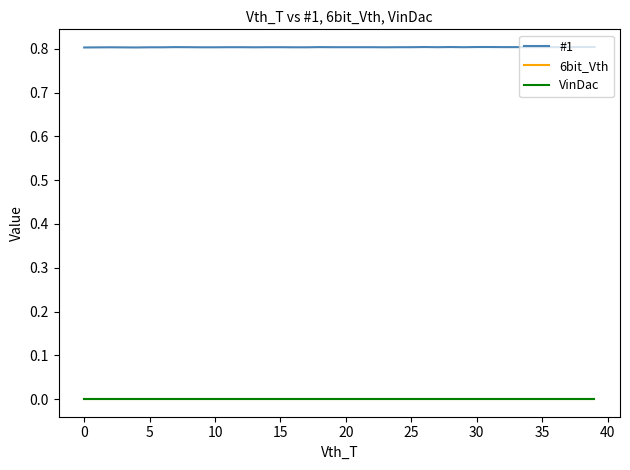

True or false: #1 has more than 1 interior local peaks.

True